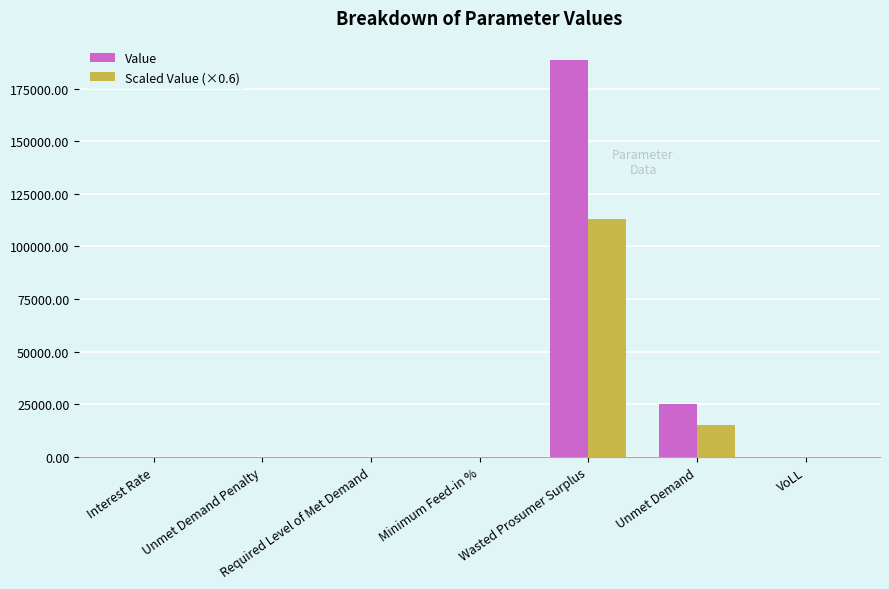

The value of Scaled Value (×0.6) at Unmet Demand Penalty is 0.0. True or false?

True